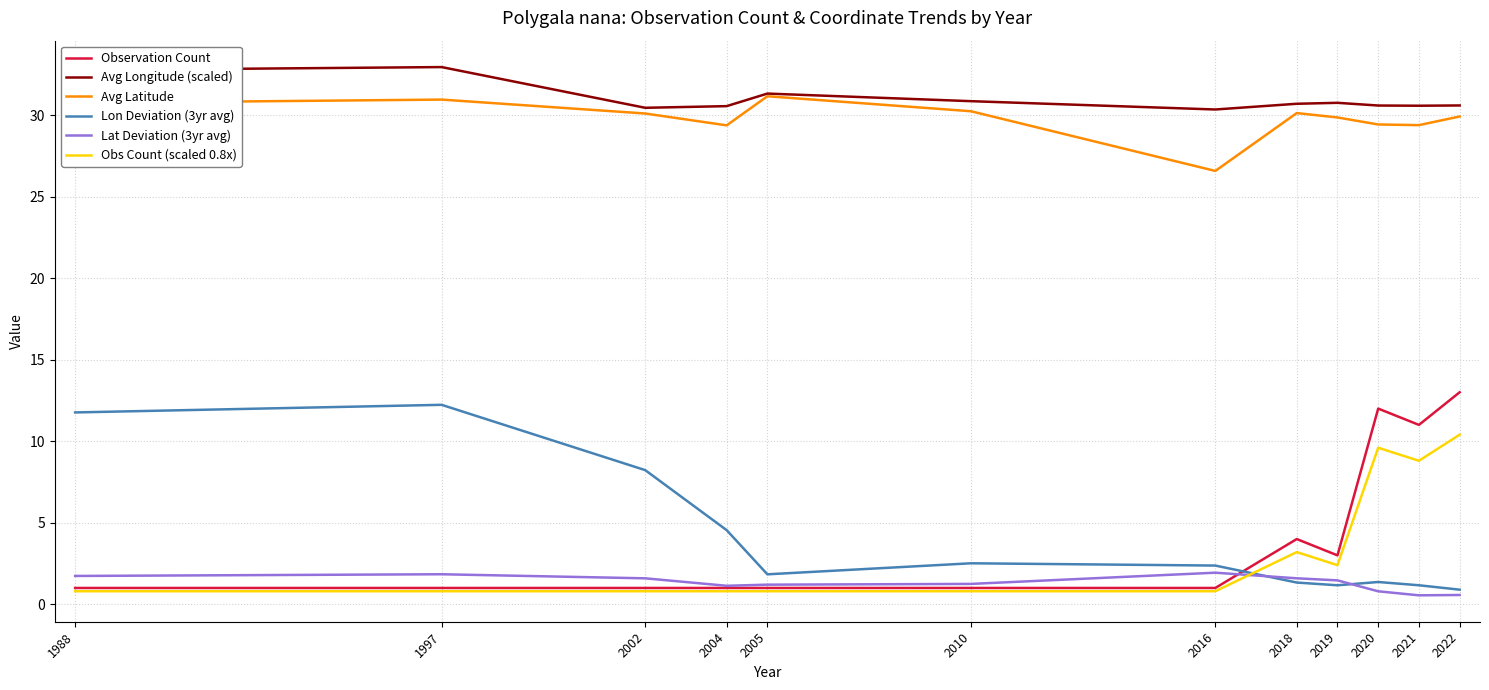

Which series changed the most between 2002 and 2004?

Lon Deviation (3yr avg)